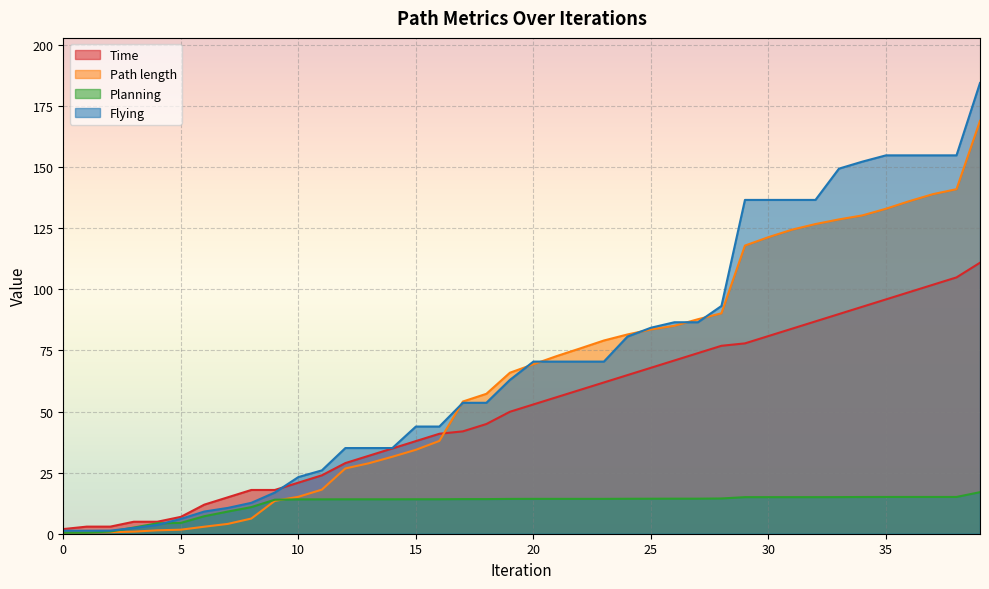

What is the total value across all series at 6?

31.0